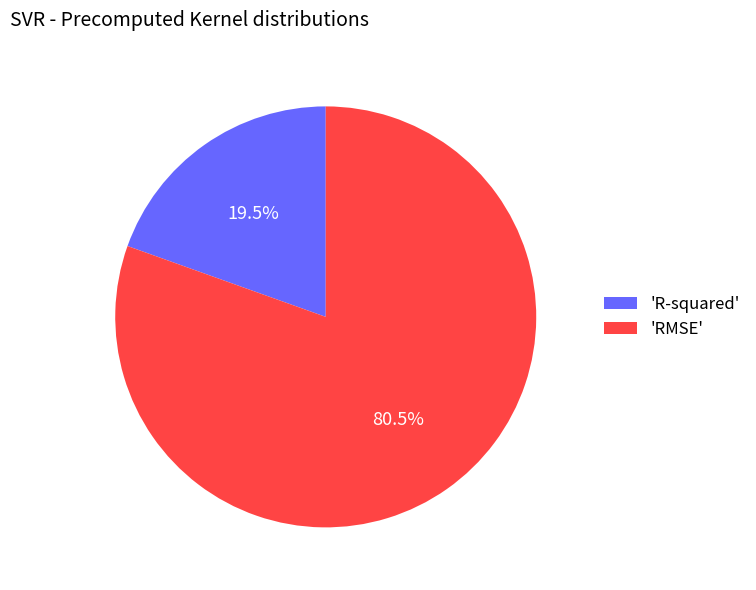

To the nearest percent, what is the average slice percentage?

50%